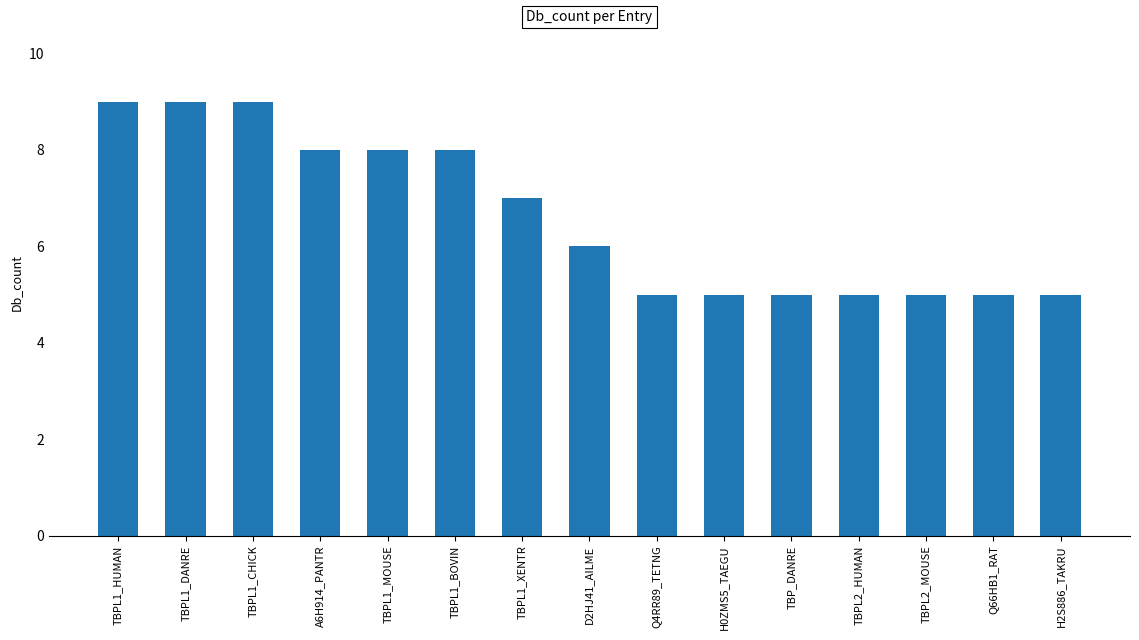

What is the value of the 2nd bar from the left?

9